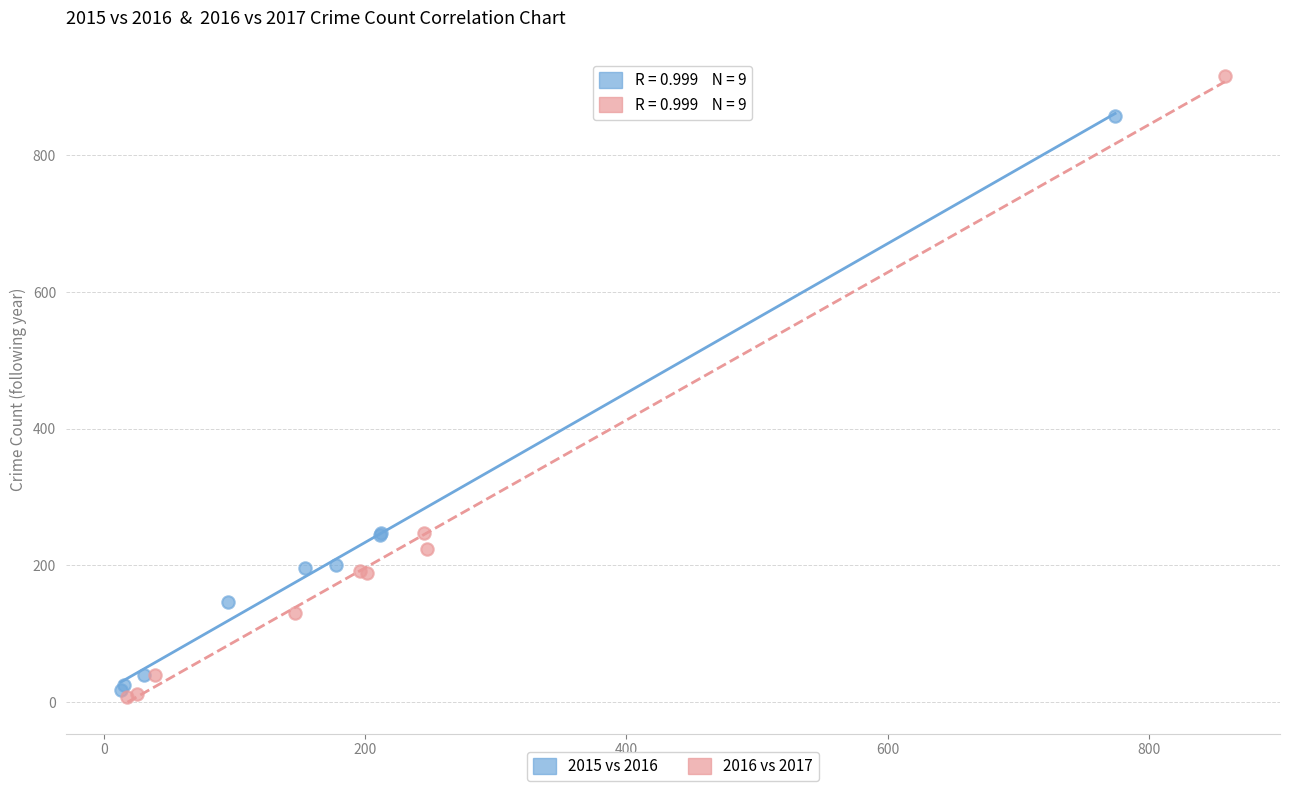

Which series reaches the maximum Y coordinate?

2016 vs 2017